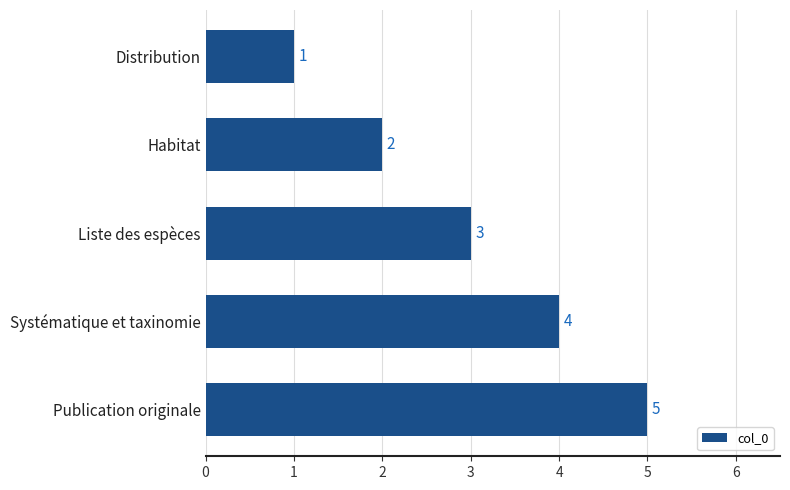

What is the label of the 4th bar from the top?

Systématique et taxinomie